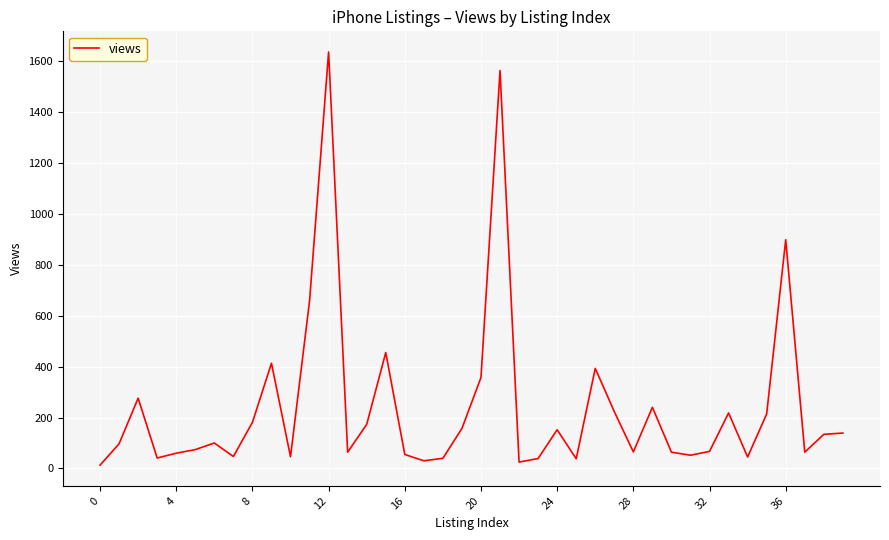

What is the difference between the maximum and minimum values?

1622